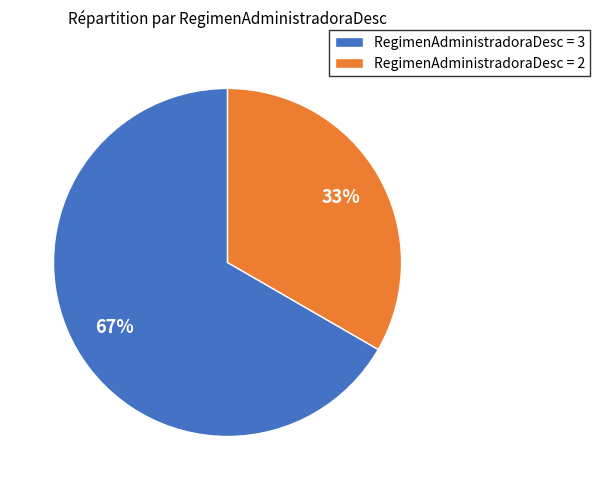

Rank the categories by value from lowest to highest.

RegimenAdministradoraDesc = 2, RegimenAdministradoraDesc = 3